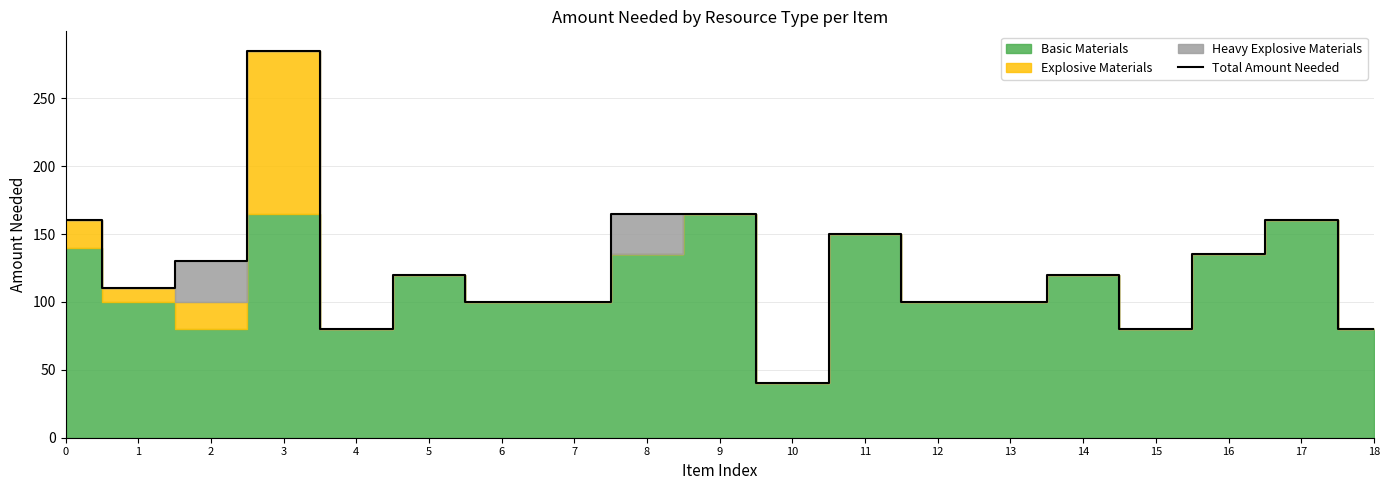

What is the value of the 10th point from the left?

165